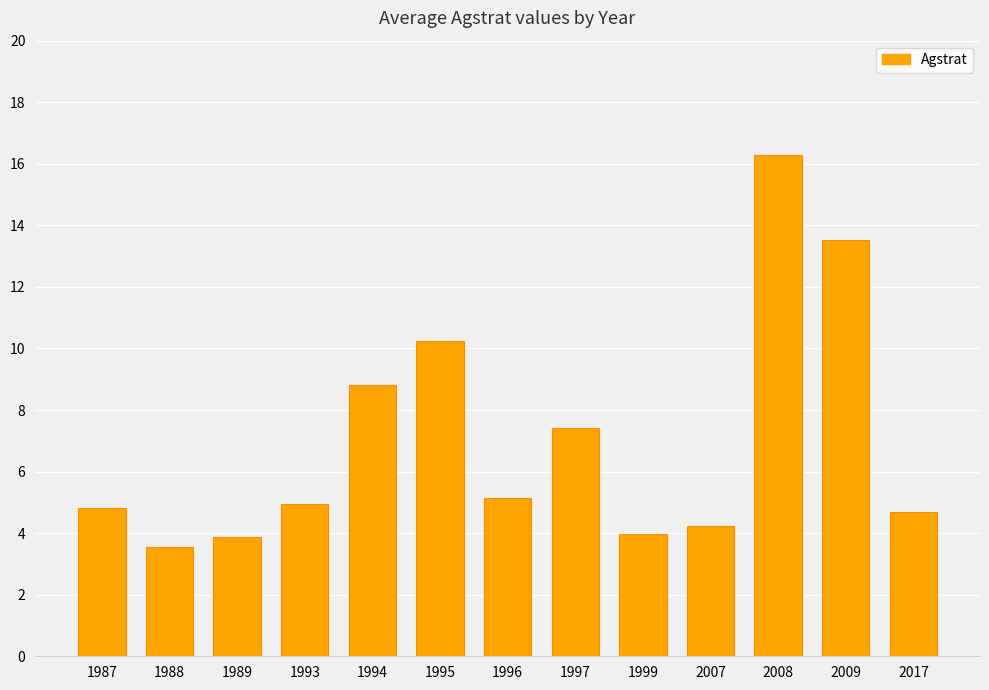

What is the change in value from 1989 to 1994?

+4.9